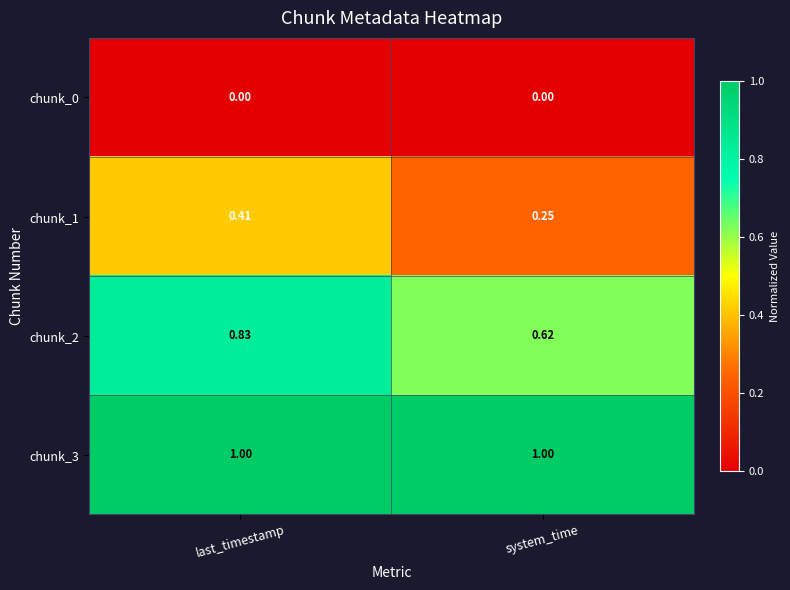

At which label does chunk_1 reach its peak?

last_timestamp